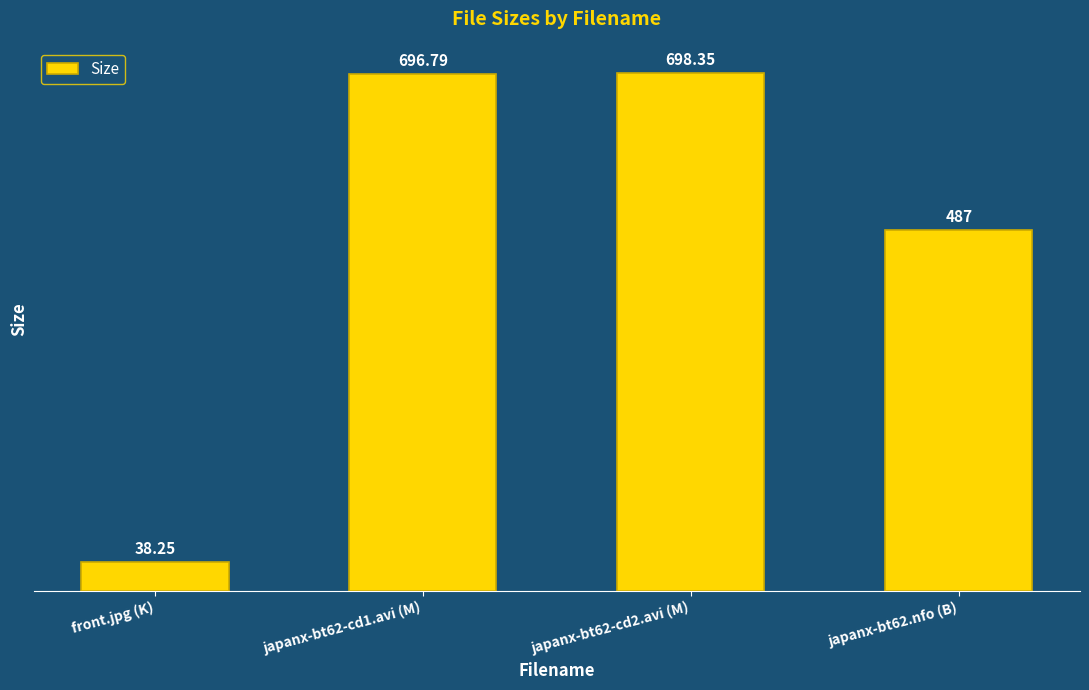

What is the difference between the second highest and minimum values?

658.5